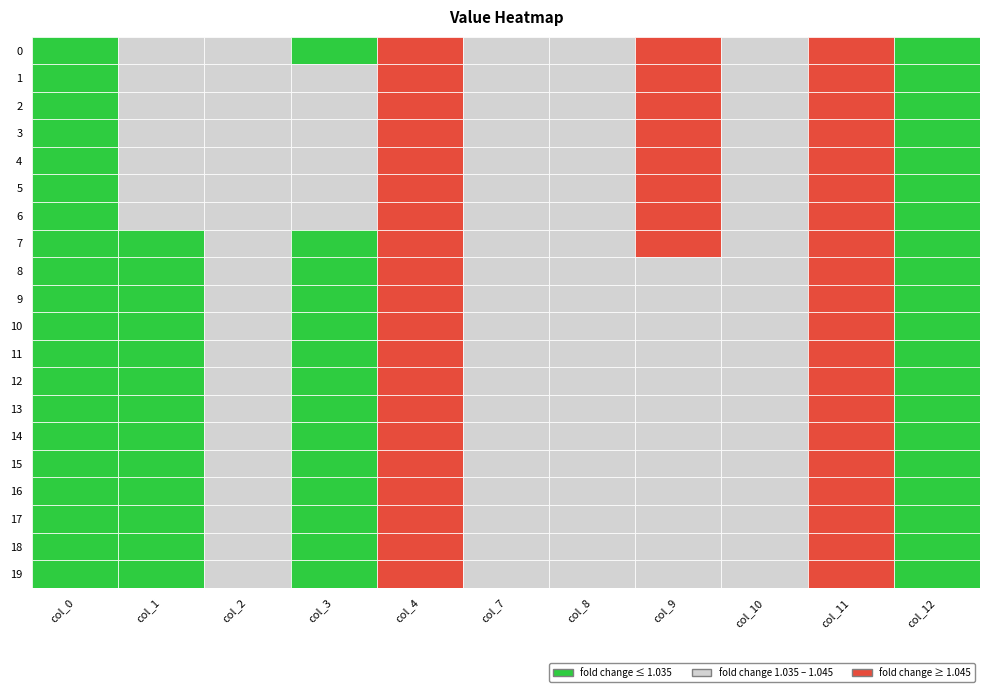

Reading right to left, extract all data points from this chart.

0: 19=1.0	18=1.0	17=1.0	16=1.0	15=1.0	14=1.0	13=1.0	12=1.0	11=1.0	10=1.0	9=1.0	8=1.0	7=1.0	6=1.0	5=1.0	4=1.0	3=1.0	2=1.0	1=1.0	0=1.0
1: 19=1.0	18=1.0	17=1.0	16=1.0	15=1.0	14=1.0	13=1.0	12=1.0	11=1.0	10=1.0	9=1.0	8=1.0	7=1.0	6=1.0	5=1.0	4=1.0	3=1.0	2=1.0	1=1.0	0=1.0
2: 19=1.0	18=1.0	17=1.0	16=1.0	15=1.0	14=1.0	13=1.0	12=1.0	11=1.0	10=1.0	9=1.0	8=1.0	7=1.0	6=1.0	5=1.0	4=1.0	3=1.0	2=1.0	1=1.0	0=1.0
3: 19=1.0	18=1.0	17=1.0	16=1.0	15=1.0	14=1.0	13=1.0	12=1.0	11=1.0	10=1.0	9=1.0	8=1.0	7=1.0	6=1.0	5=1.0	4=1.0	3=1.0	2=1.0	1=1.0	0=1.0
4: 19=1.0	18=1.0	17=1.0	16=1.0	15=1.0	14=1.0	13=1.0	12=1.0	11=1.0	10=1.0	9=1.0	8=1.0	7=1.0	6=1.1	5=1.1	4=1.1	3=1.1	2=1.1	1=1.1	0=1.1
7: 19=1.0	18=1.0	17=1.0	16=1.0	15=1.0	14=1.0	13=1.0	12=1.0	11=1.0	10=1.0	9=1.0	8=1.0	7=1.0	6=1.0	5=1.0	4=1.0	3=1.0	2=1.0	1=1.0	0=1.0
8: 19=1.0	18=1.0	17=1.0	16=1.0	15=1.0	14=1.0	13=1.0	12=1.0	11=1.0	10=1.0	9=1.0	8=1.0	7=1.0	6=1.0	5=1.0	4=1.0	3=1.0	2=1.0	1=1.0	0=1.0
9: 19=1.0	18=1.0	17=1.0	16=1.0	15=1.0	14=1.0	13=1.0	12=1.0	11=1.0	10=1.0	9=1.0	8=1.0	7=1.0	6=1.0	5=1.0	4=1.0	3=1.0	2=1.0	1=1.0	0=1.0
10: 19=1.0	18=1.0	17=1.0	16=1.0	15=1.0	14=1.0	13=1.0	12=1.0	11=1.0	10=1.0	9=1.0	8=1.0	7=1.0	6=1.0	5=1.0	4=1.0	3=1.0	2=1.0	1=1.0	0=1.0
11: 19=1.1	18=1.1	17=1.1	16=1.1	15=1.1	14=1.1	13=1.1	12=1.1	11=1.1	10=1.1	9=1.1	8=1.1	7=1.1	6=1.1	5=1.1	4=1.1	3=1.1	2=1.1	1=1.1	0=1.1
12: 19=1.0	18=1.0	17=1.0	16=1.0	15=1.0	14=1.0	13=1.0	12=1.0	11=1.0	10=1.0	9=1.0	8=1.0	7=1.0	6=1.0	5=1.0	4=1.0	3=1.0	2=1.0	1=1.0	0=1.0